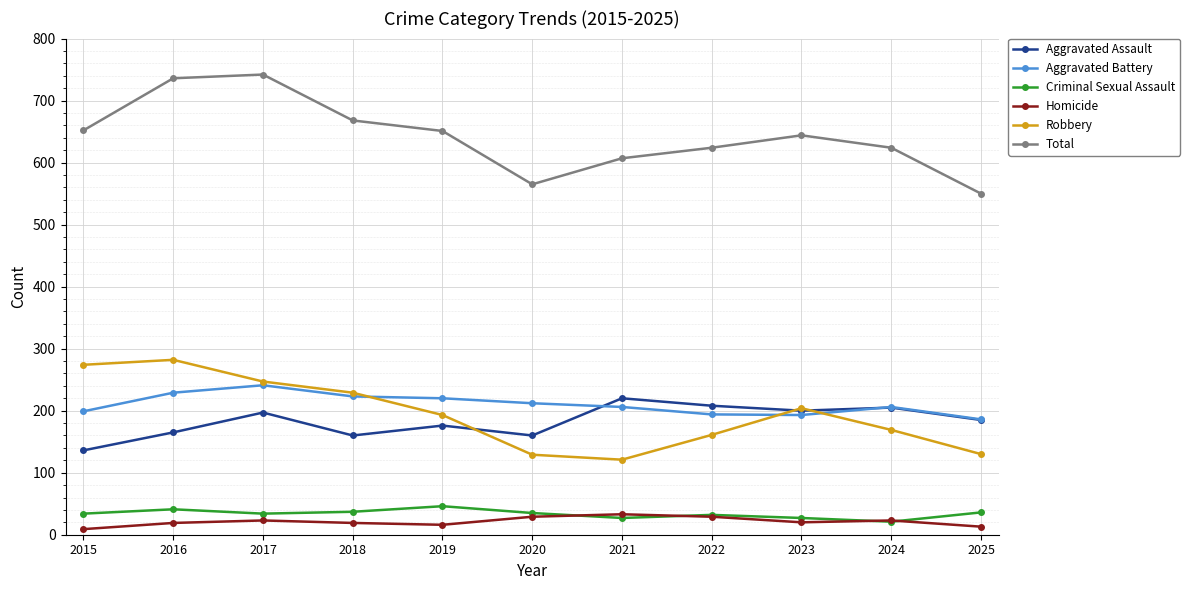

How many lines are shown in the chart?

6